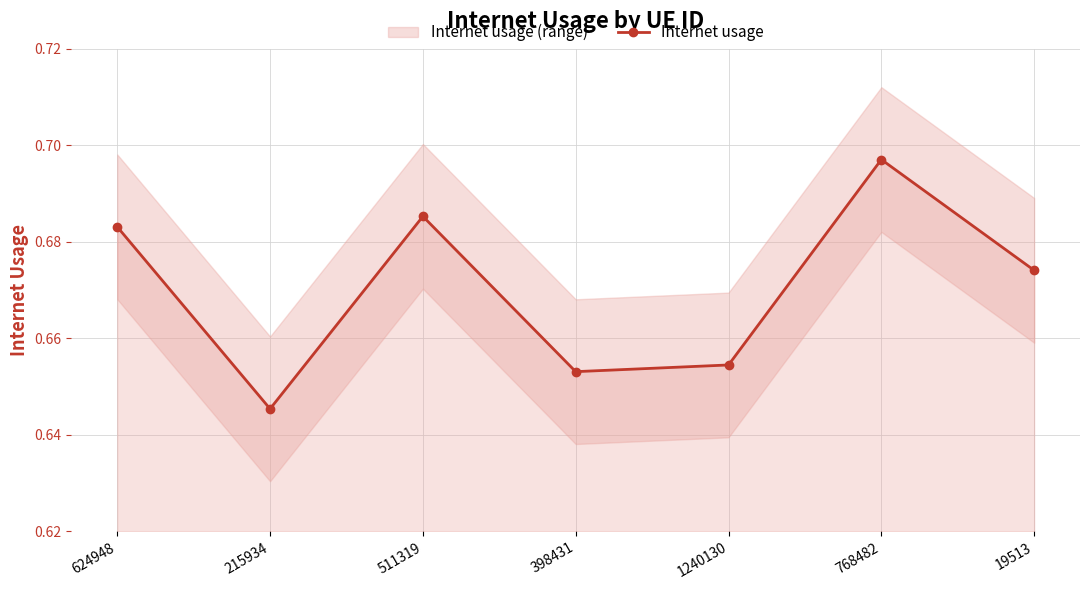

What is the value of the 3rd point from the left?

0.7